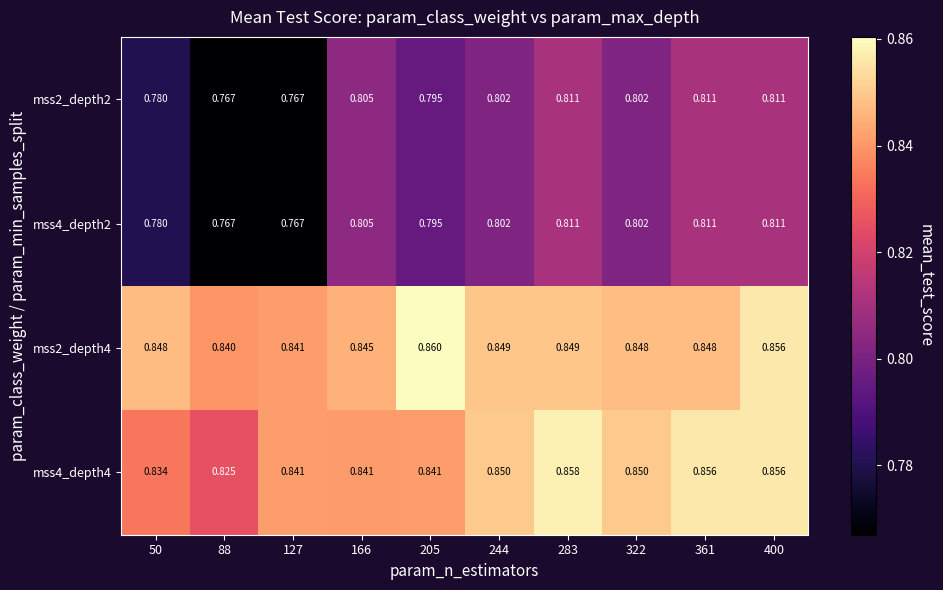

Is the value of mss2_depth4 at 361 greater than the value of mss4_depth4 at 50?

Yes